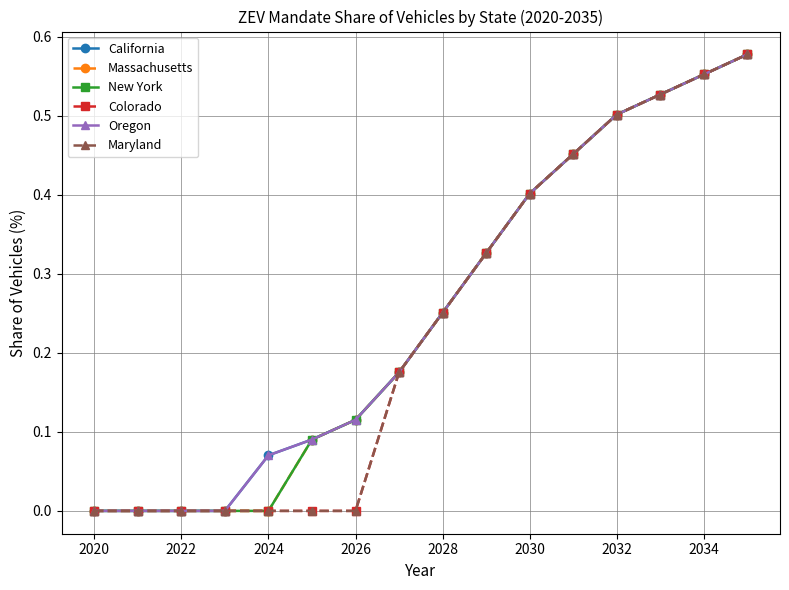

Reading right to left, what are all the values shown in this chart?

California: 0.6	0.6	0.5	0.5	0.5	0.4	0.3	0.3	0.2	0.1	0.1	0.1	0.0	0.0	0.0	0.0
Massachusetts: 0.6	0.6	0.5	0.5	0.5	0.4	0.3	0.3	0.2	0.1	0.1	0.0	0.0	0.0	0.0	0.0
New York: 0.6	0.6	0.5	0.5	0.5	0.4	0.3	0.3	0.2	0.1	0.1	0.0	0.0	0.0	0.0	0.0
Colorado: 0.6	0.6	0.5	0.5	0.5	0.4	0.3	0.3	0.2	0.0	0.0	0.0	0.0	0.0	0.0	0.0
Oregon: 0.6	0.6	0.5	0.5	0.5	0.4	0.3	0.3	0.2	0.1	0.1	0.1	0.0	0.0	0.0	0.0
Maryland: 0.6	0.6	0.5	0.5	0.5	0.4	0.3	0.3	0.2	0.0	0.0	0.0	0.0	0.0	0.0	0.0